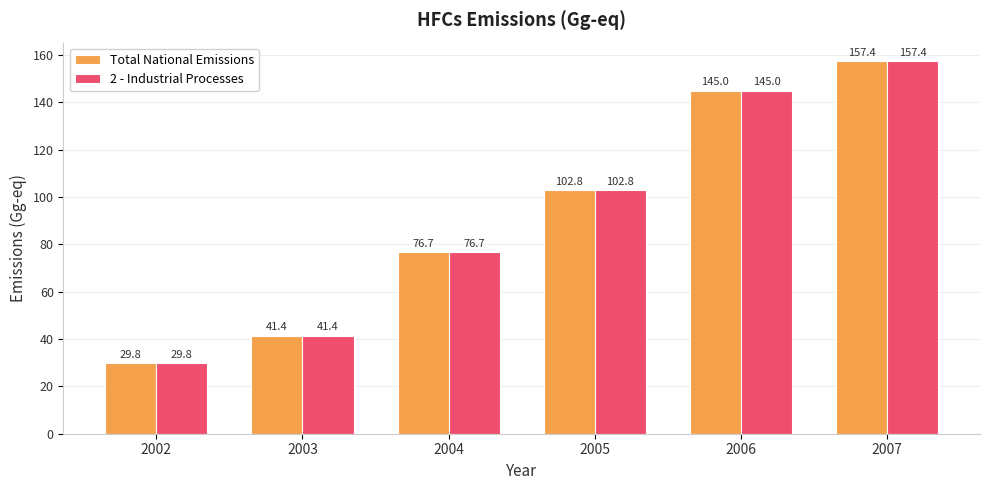

Where is Total National Emissions nearest to the value 93?

2005